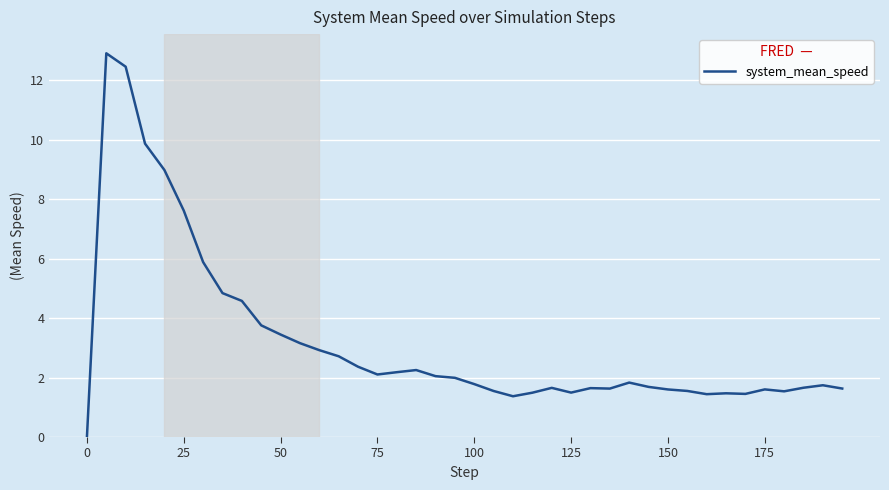

Does the chart have visible grid lines?

Yes